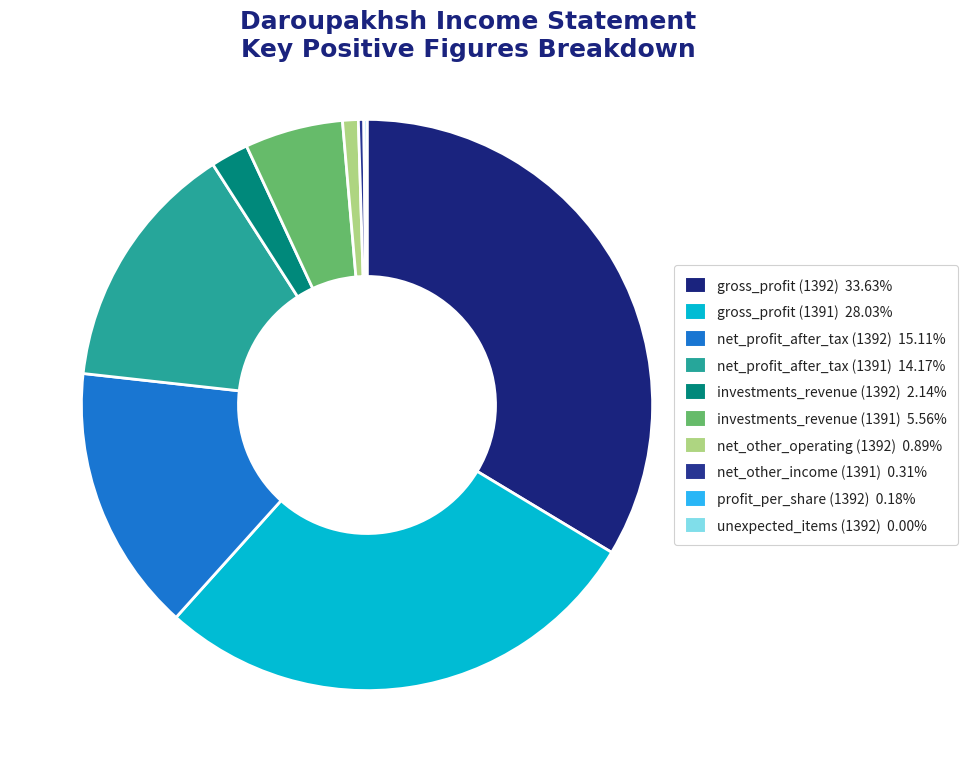

Which slice is the largest?

gross_profit (1392)